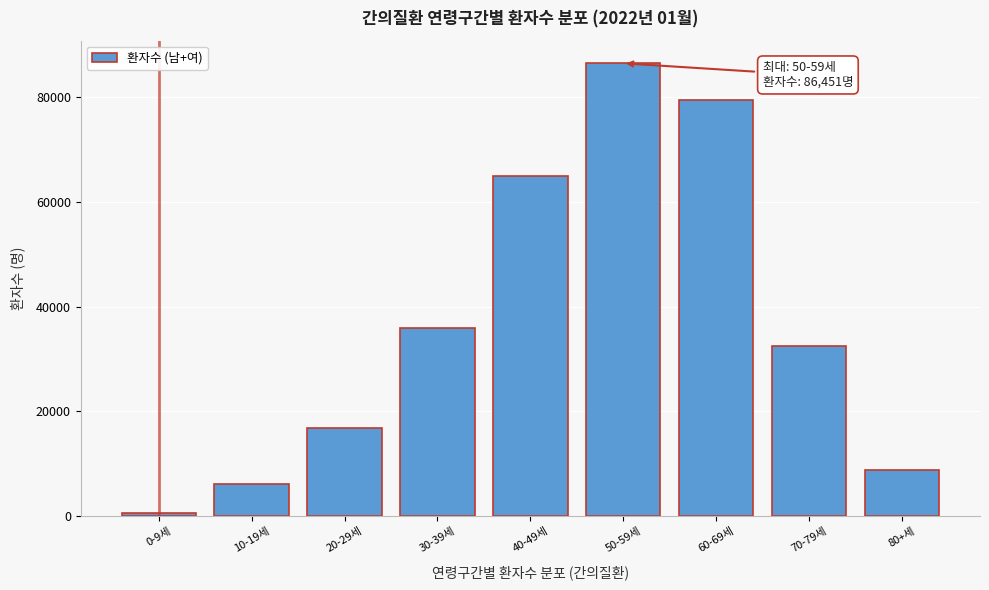

Reading right to left, list all the values displayed in this chart.

80+세=8825	70-79세=32518	60-69세=79467	50-59세=86451	40-49세=64952	30-39세=35989	20-29세=16800	10-19세=6047	0-9세=615